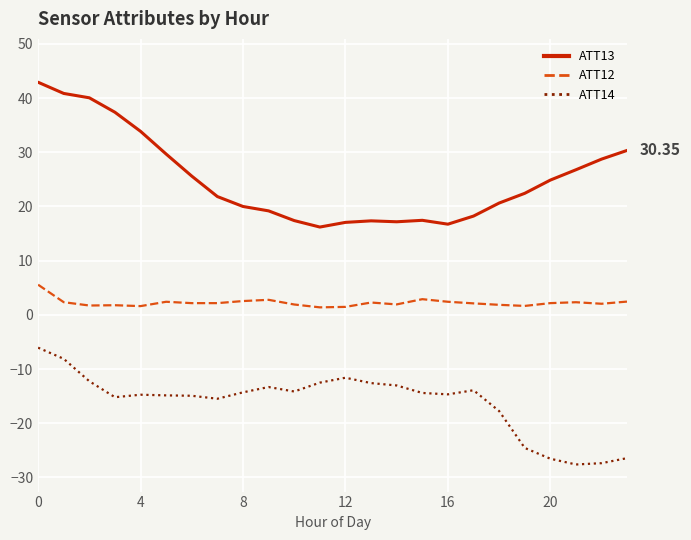

At how many categories does at least one series exceed 11?

24